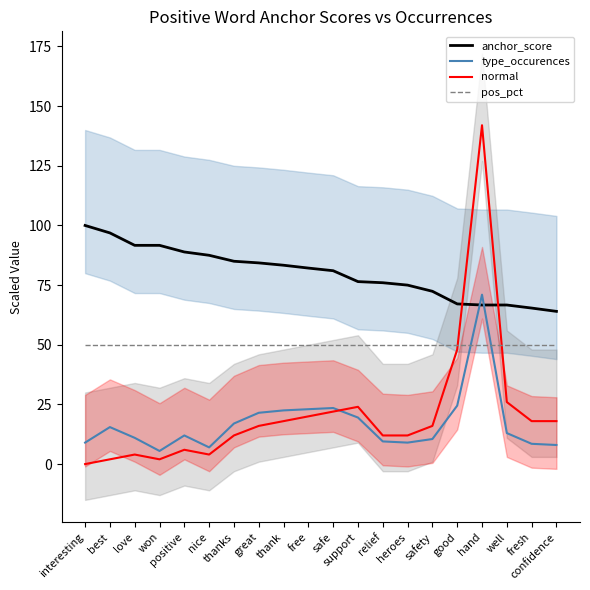

At how many categories does at least one series exceed 125?

1